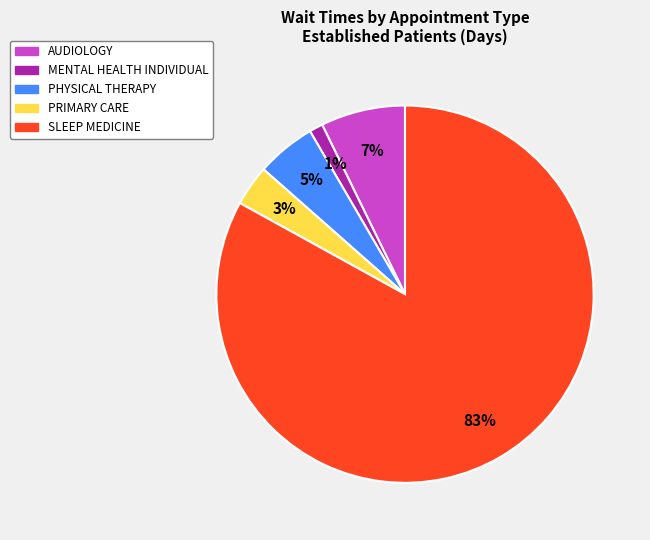

Which slice represents more than half of the pie?

SLEEP MEDICINE